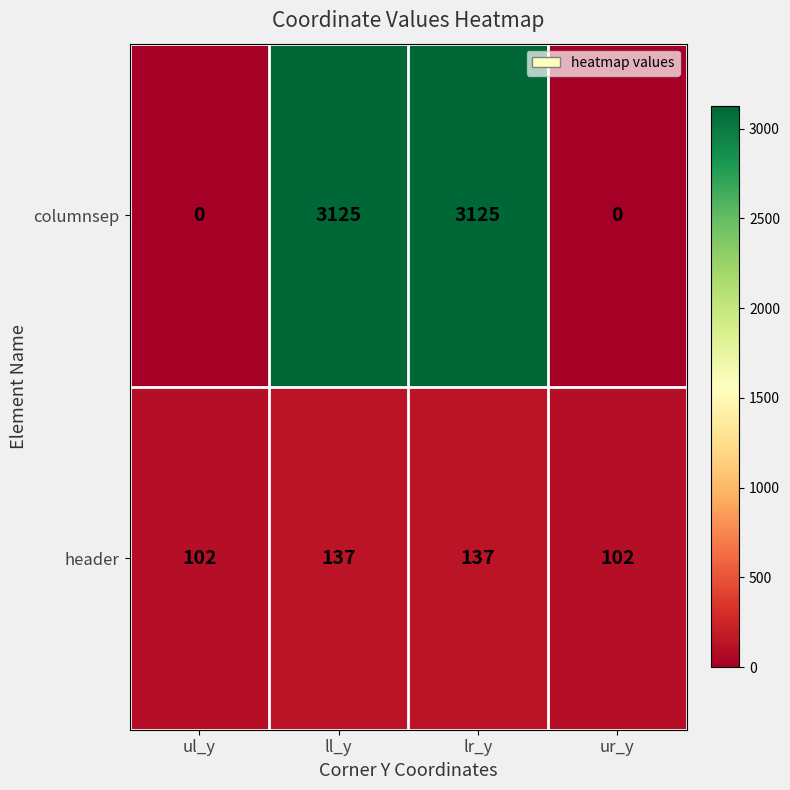

The value of columnsep at ul_y is -1086. True or false?

False